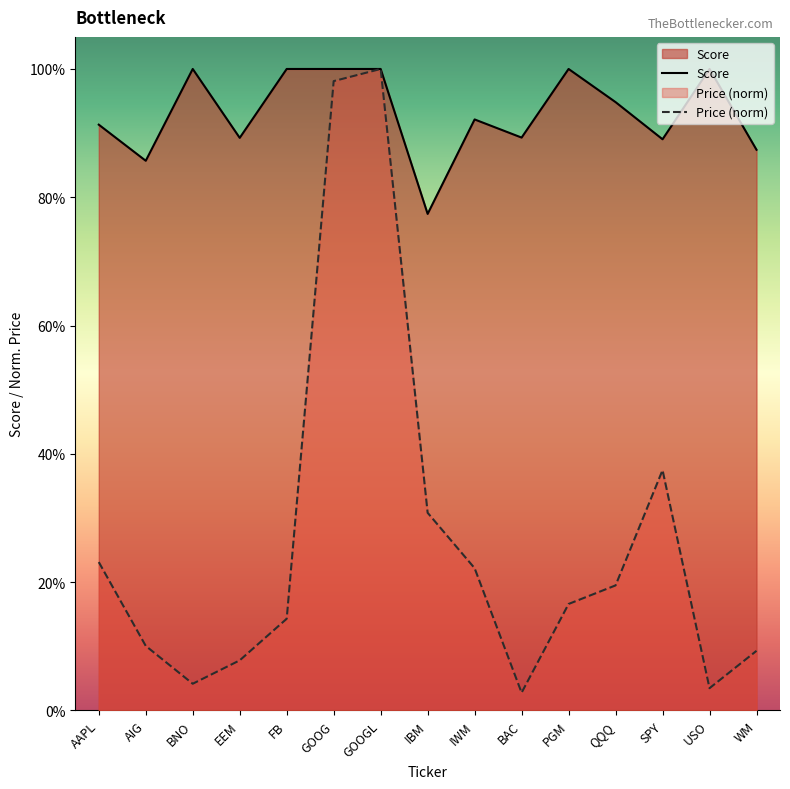

What is the label of the 14th point from the left?

USO